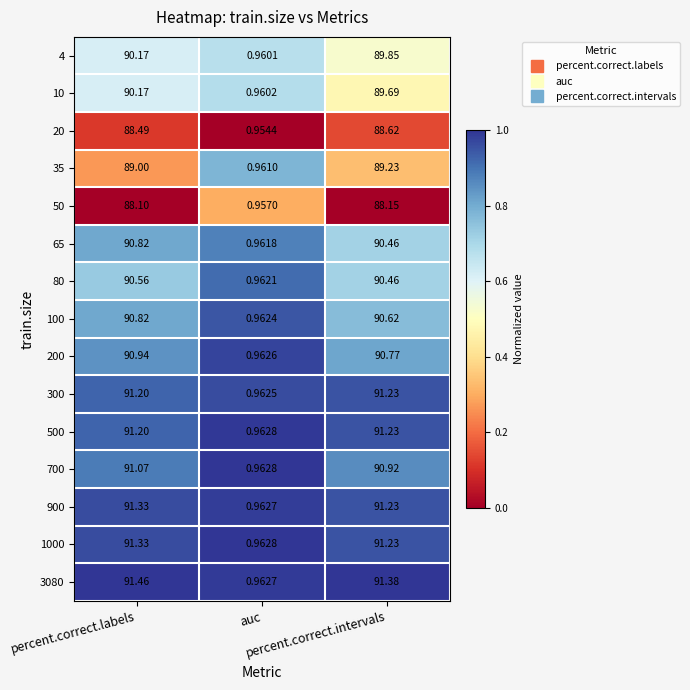

How many data points in 300 are less than 91?

1